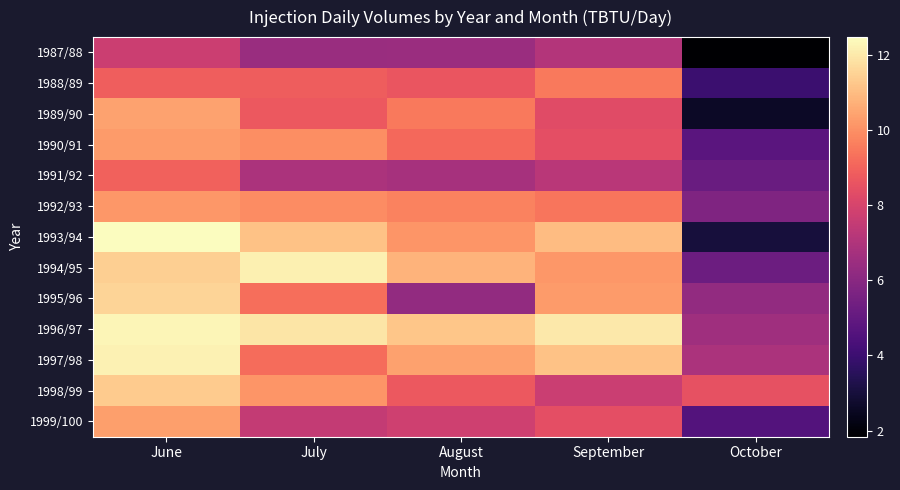

Reading left to right, extract all data points from this chart.

1987/88: June=7.7	July=6.4	August=6.5	September=7.1	October=1.8
1988/89: June=8.9	July=8.8	August=8.6	September=9.5	October=4.0
1989/90: June=10.4	July=8.7	August=9.5	September=8.3	October=2.6
1990/91: June=10.2	July=9.9	August=9.1	September=8.4	October=4.8
1991/92: June=9.0	July=6.9	August=6.7	September=7.3	October=5.2
1992/93: June=10.2	July=9.9	August=9.7	September=9.4	October=5.8
1993/94: June=12.5	July=11.1	August=10.1	September=11.0	October=3.0
1994/95: June=11.4	July=12.2	August=10.8	September=10.2	October=5.3
1995/96: June=11.5	July=9.3	August=6.3	September=10.2	October=6.3
1996/97: June=12.3	July=11.9	August=11.2	September=12.0	October=6.6
1997/98: June=12.2	July=9.2	August=10.4	September=11.1	October=6.9
1998/99: June=11.3	July=10.1	August=8.7	September=7.7	October=8.5
1999/100: June=10.3	July=7.5	August=7.8	September=8.4	October=4.6